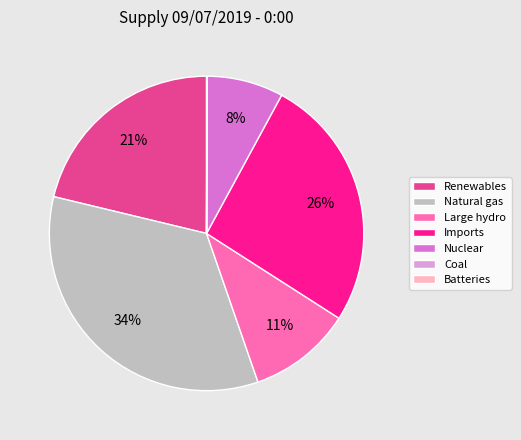

The Large hydro slice represents 11% of the pie. True or false?

True